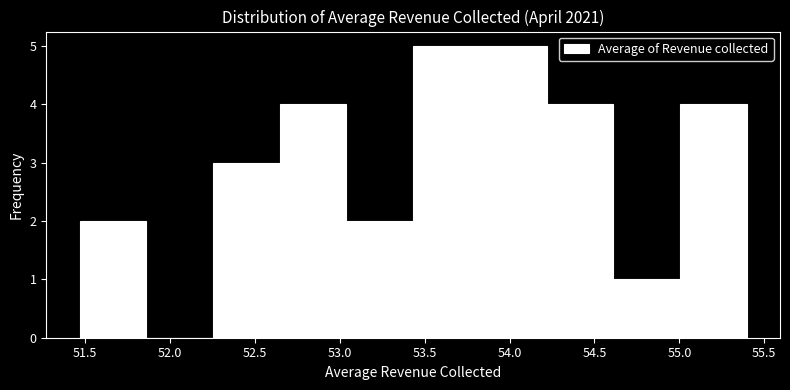

Reading left to right, list every bar in this chart as the range it spans on the x-axis followed by its height. Neither the bar edges nor the heights are printed on the chart, so give them approximately, as read against the axes.

51.45 to 51.85: 2
51.85 to 52.25: 0
52.25 to 52.65: 3
52.65 to 53.05: 4
53.05 to 53.45: 2
53.45 to 53.85: 5
53.85 to 54.20: 5
54.20 to 54.60: 4
54.60 to 55.00: 1
55.00 to 55.40: 4